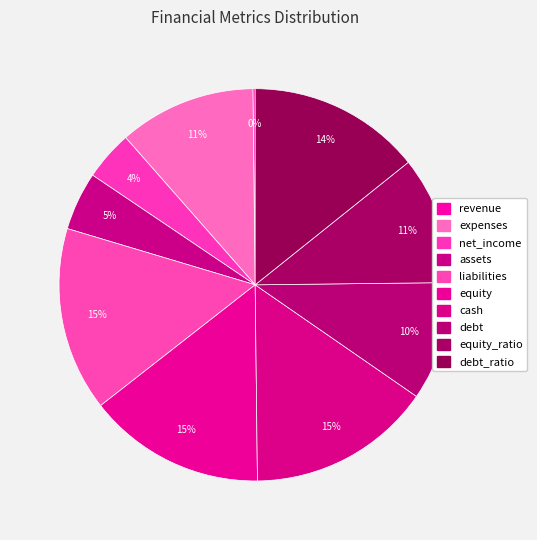

What is the smallest slice in the pie chart?

revenue